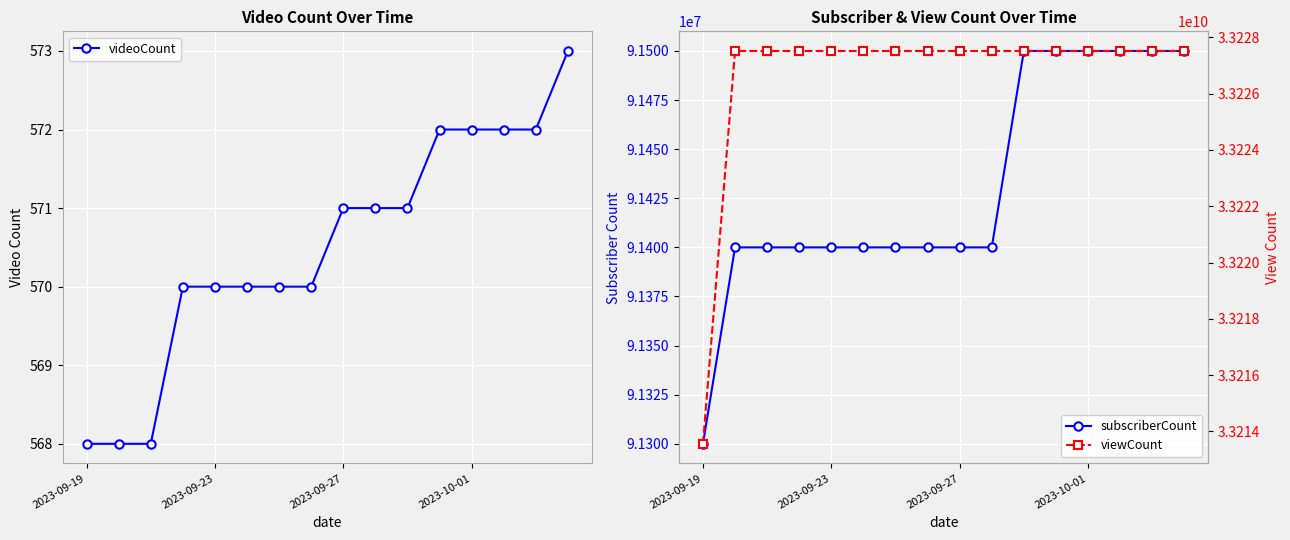

What is the difference between the highest and lowest values at 13?

33227516284